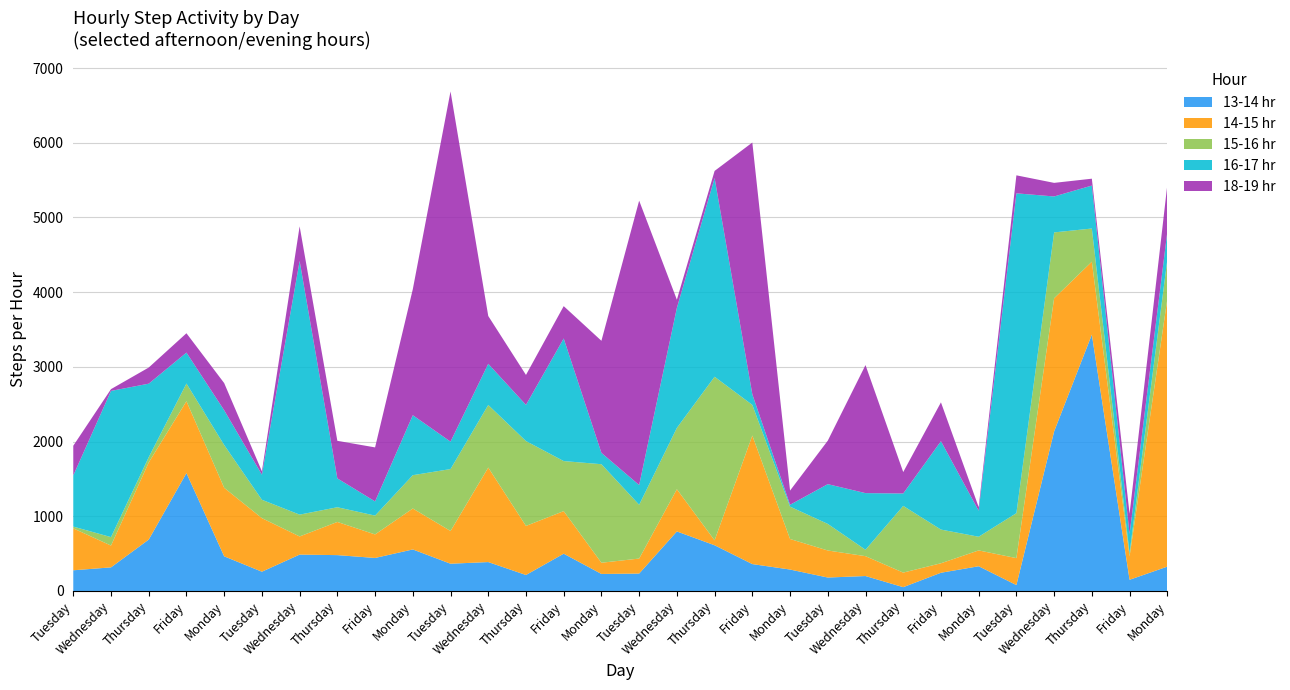

Reading right to left, what are all the values shown in this chart?

13-14 hr: Monday=326	Friday=150	Thursday=3432	Wednesday=2136	Tuesday=79	Monday=331	Friday=244	Thursday=51	Wednesday=200	Tuesday=180	Monday=287	Friday=360	Thursday=612	Wednesday=797	Tuesday=233	Monday=228	Friday=499	Thursday=214	Wednesday=387	Tuesday=365	Monday=556	Friday=442	Thursday=480	Wednesday=487	Tuesday=258	Monday=464	Friday=1578	Thursday=688	Wednesday=316	Tuesday=277
14-15 hr: Monday=3580	Friday=313	Thursday=976	Wednesday=1782	Tuesday=361	Monday=212	Friday=127	Thursday=195	Wednesday=266	Tuesday=362	Monday=409	Friday=1721	Thursday=66	Wednesday=565	Tuesday=201	Monday=150	Friday=570	Thursday=657	Wednesday=1265	Tuesday=438	Monday=548	Friday=315	Thursday=444	Wednesday=243	Tuesday=717	Monday=917	Friday=962	Thursday=1032	Wednesday=292	Tuesday=561
15-16 hr: Monday=527	Friday=43	Thursday=444	Wednesday=882	Tuesday=602	Monday=183	Friday=451	Thursday=893	Wednesday=86	Tuesday=356	Monday=433	Friday=410	Thursday=2190	Wednesday=821	Tuesday=720	Monday=1319	Friday=670	Thursday=1136	Wednesday=838	Tuesday=829	Monday=446	Friday=252	Thursday=197	Wednesday=292	Tuesday=246	Monday=573	Friday=237	Thursday=71	Wednesday=113	Tuesday=24
16-17 hr: Monday=374	Friday=257	Thursday=575	Wednesday=481	Tuesday=4281	Monday=348	Friday=1183	Thursday=166	Wednesday=758	Tuesday=532	Monday=25	Friday=142	Thursday=2660	Wednesday=1606	Tuesday=264	Monday=152	Friday=1641	Thursday=484	Wednesday=551	Tuesday=367	Monday=803	Friday=190	Thursday=386	Wednesday=3396	Tuesday=336	Monday=465	Friday=414	Thursday=984	Wednesday=1957	Tuesday=684
18-19 hr: Monday=627	Friday=271	Thursday=92	Wednesday=182	Tuesday=241	Monday=49	Friday=520	Thursday=287	Wednesday=1714	Tuesday=582	Monday=190	Friday=3370	Thursday=95	Wednesday=110	Tuesday=3807	Monday=1500	Friday=433	Thursday=401	Wednesday=640	Tuesday=4688	Monday=1686	Friday=723	Thursday=503	Wednesday=463	Tuesday=45	Monday=364	Friday=259	Thursday=216	Wednesday=24	Tuesday=398